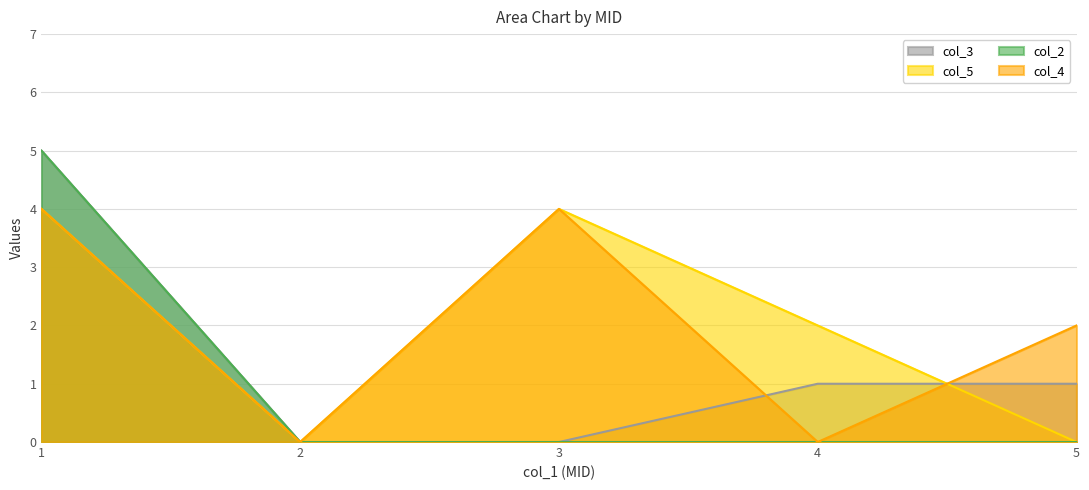

Is the value of col_4 at 5 greater than the value of col_3 at 1?

No